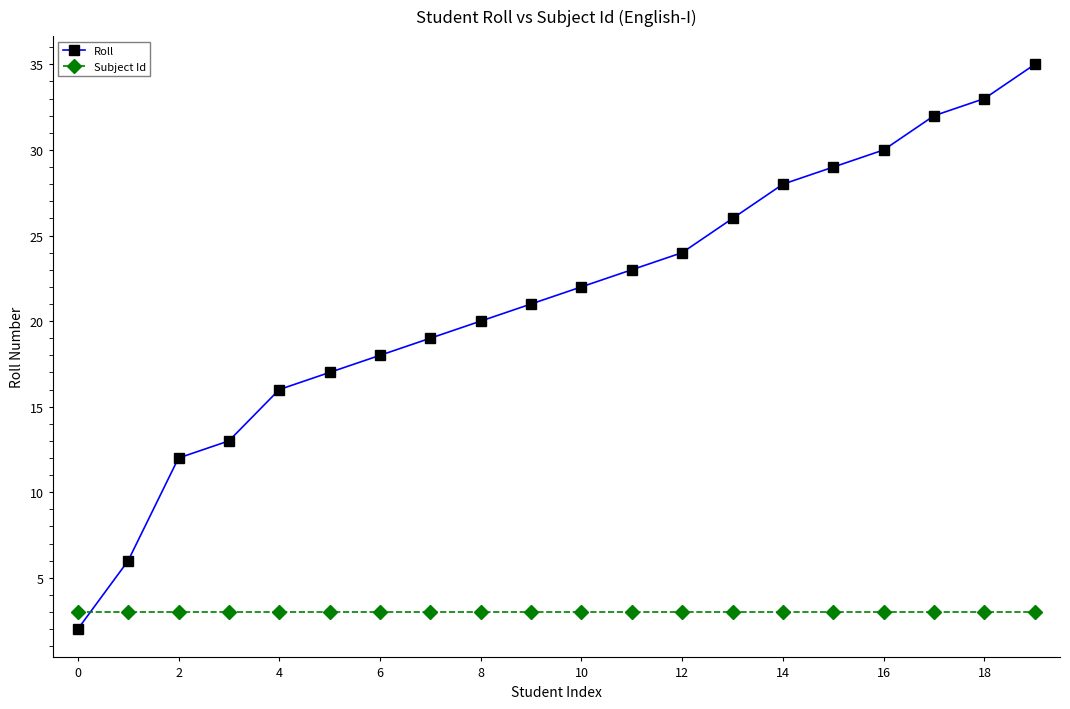

List the series in order of their overall mean, highest first.

Roll, Subject Id